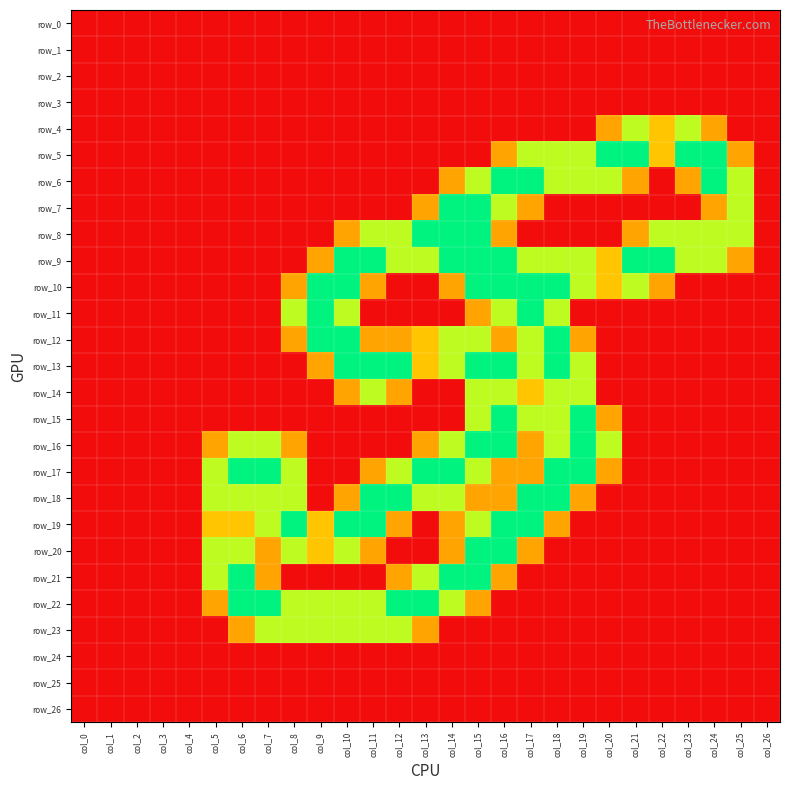

Rank the categories by row_12 value from lowest to highest.

col_0, col_1, col_2, col_3, col_4, col_5, col_6, col_7, col_20, col_21, col_22, col_23, col_24, col_25, col_26, col_8, col_11, col_12, col_16, col_19, col_13, col_14, col_15, col_17, col_9, col_10, col_18